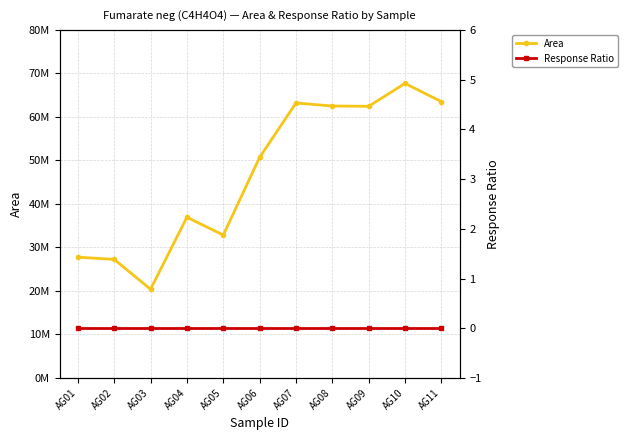

Rank the series by their average value, from lowest to highest.

Response Ratio, Area